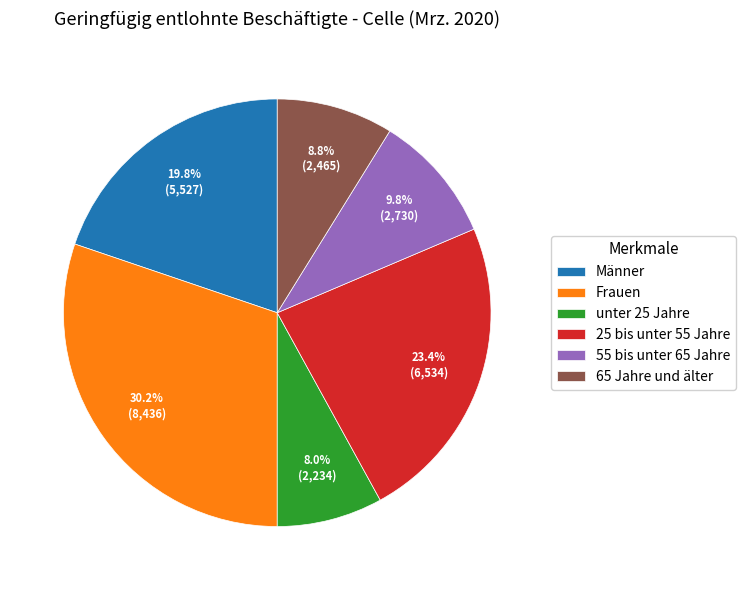

Combined, do 55 bis unter 65 Jahre and 25 bis unter 55 Jahre account for over 50%?

No